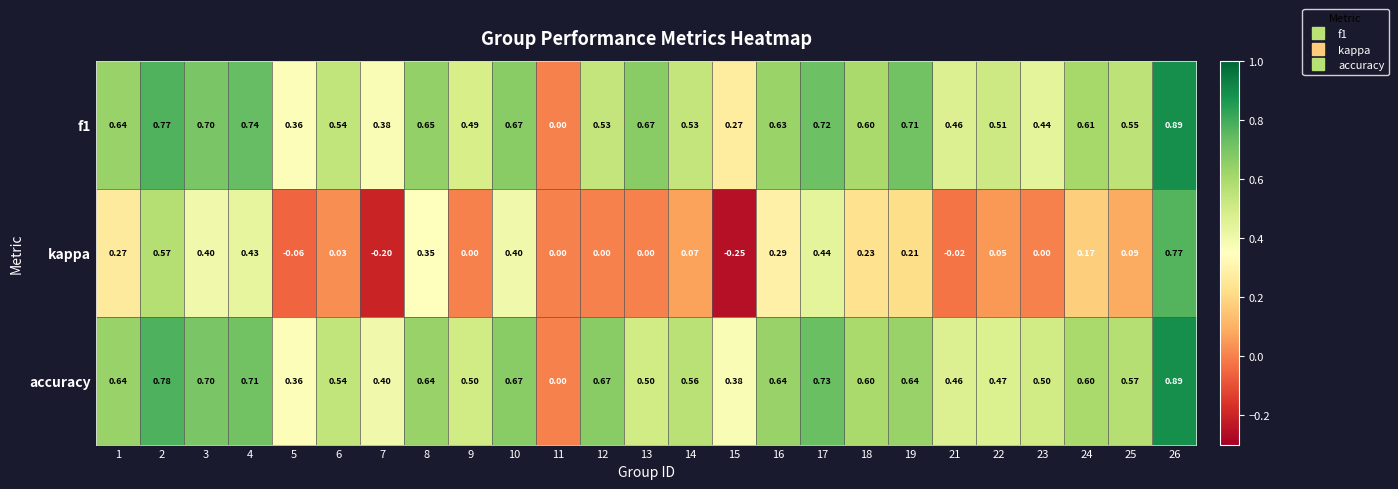

Between 8 and 12, which series saw the biggest shift?

kappa